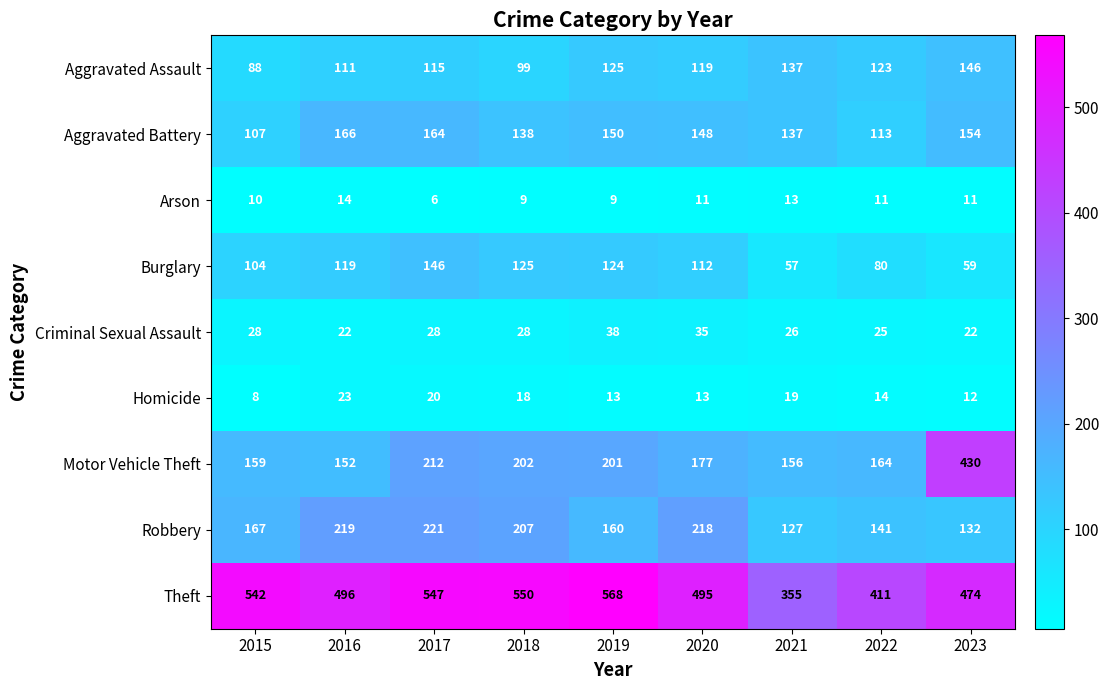

At which category is the sum across all series the highest?

2017